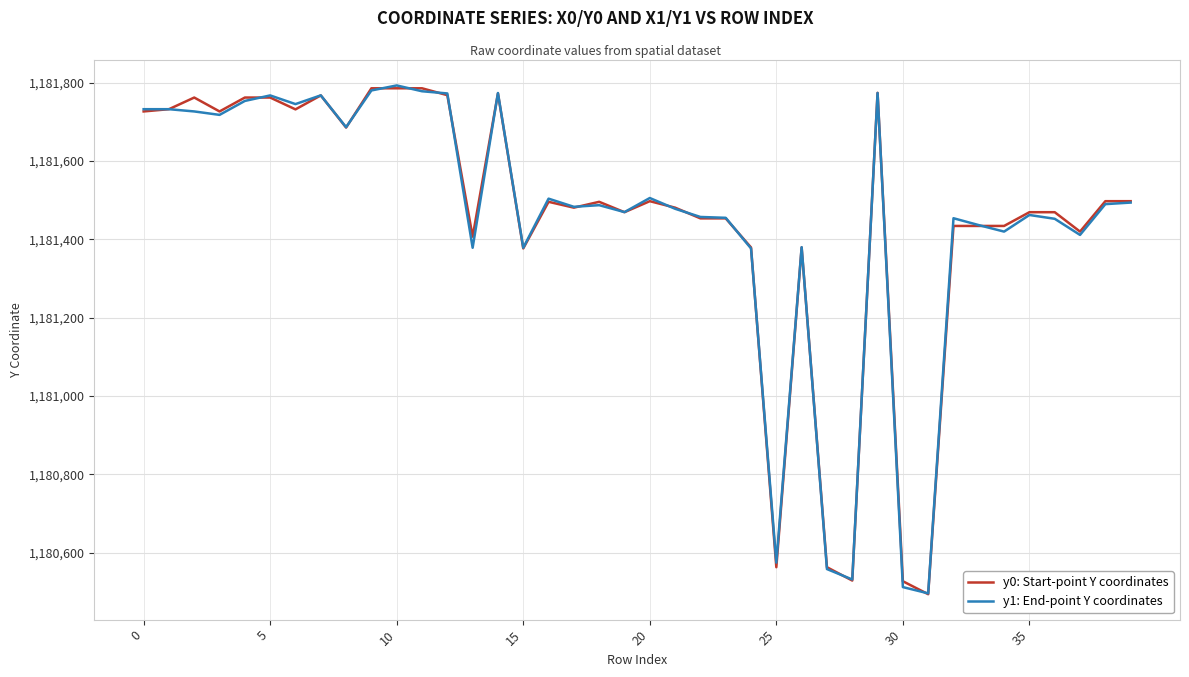

What is the lowest value of the y1: End-point Y coordinates series?

1180496.6